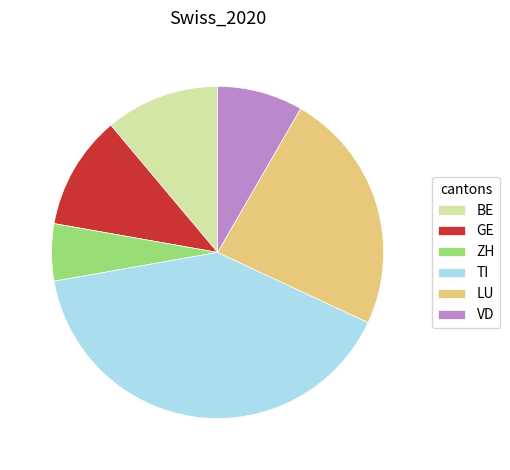

What is the largest slice in the pie chart?

TI